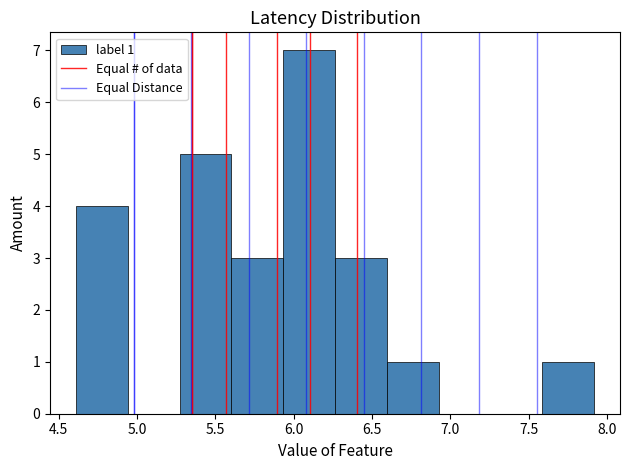

Which range on the x-axis has the tallest bar?

5.95 to 6.25